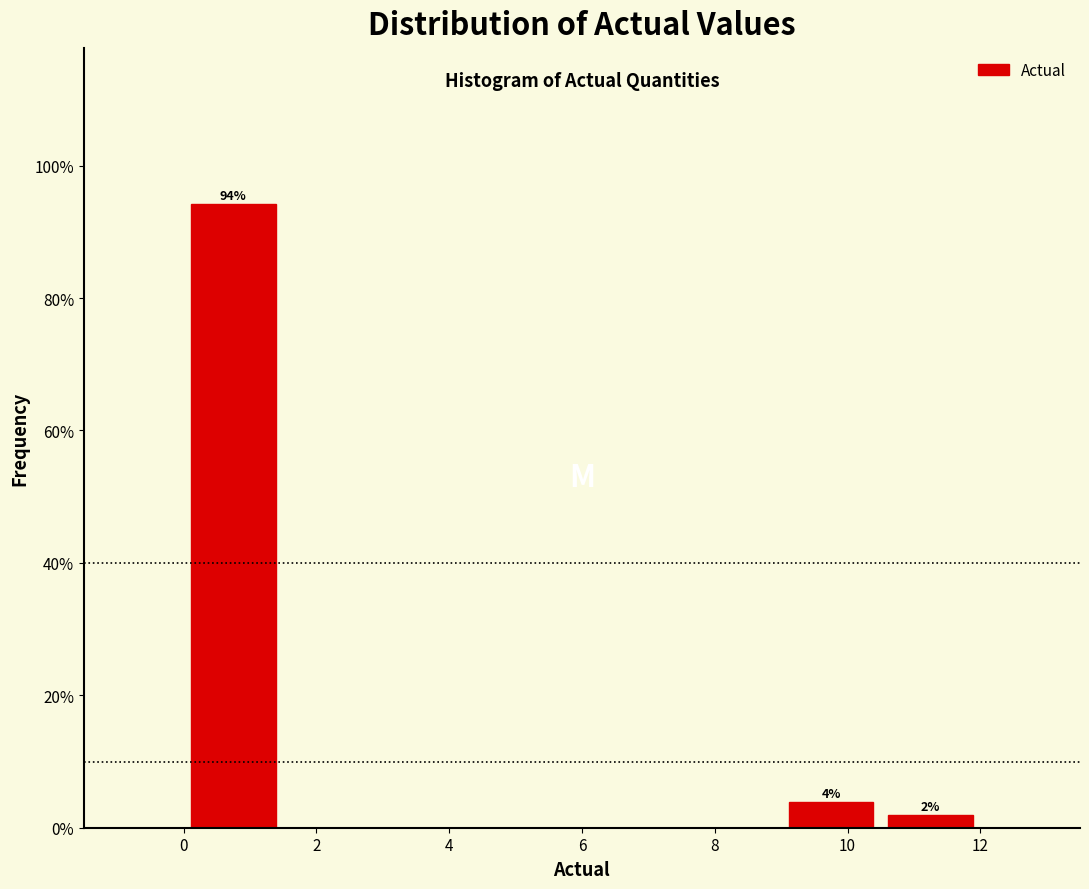

Which range on the x-axis has the tallest bar?

0.0 to 1.5